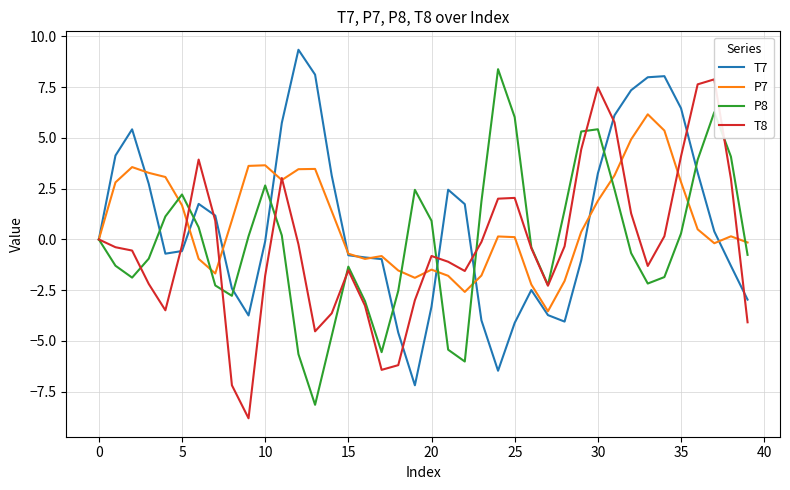

True or false: P8 and T7 intersect in this chart.

True